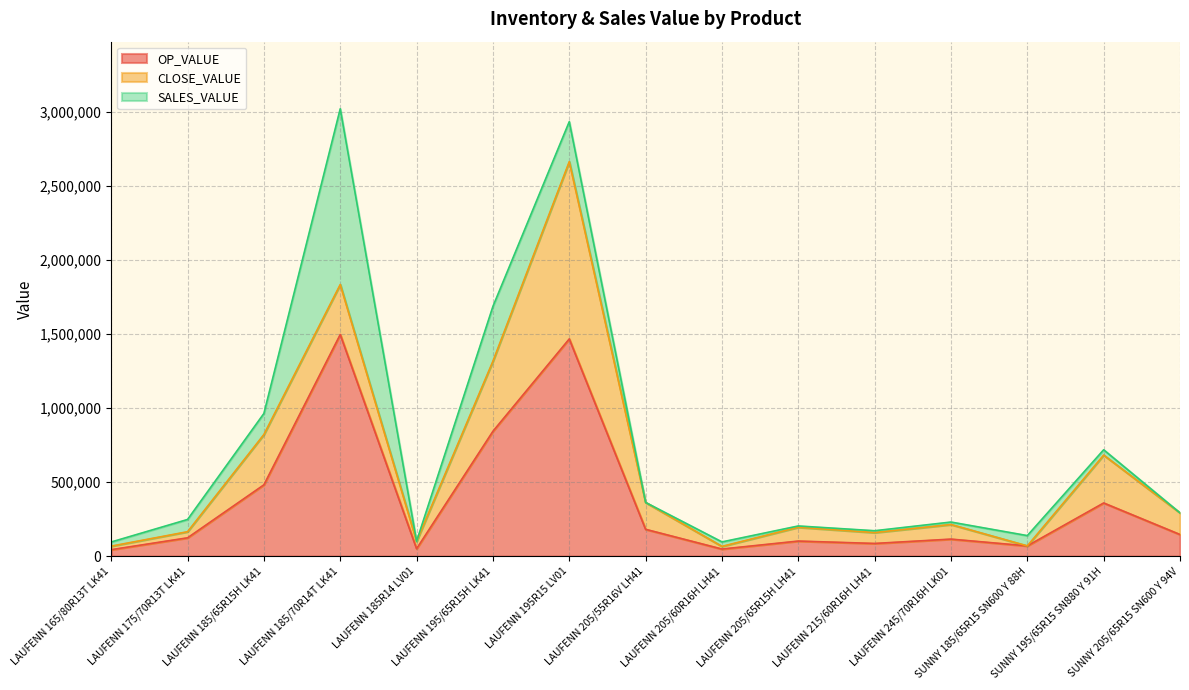

Between SUNNY 195/65R15 SN880 Y 91H and LAUFENN 165/80R13T LK41, which is larger?

SUNNY 195/65R15 SN880 Y 91H